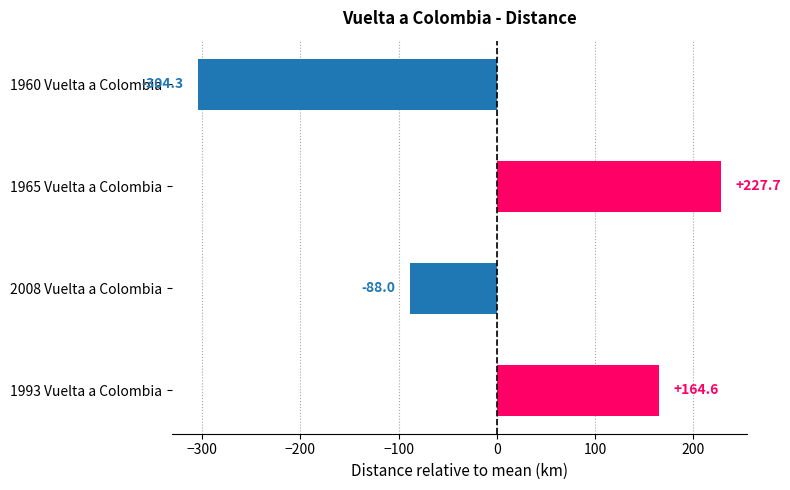

How many distinct data groups are displayed?

1